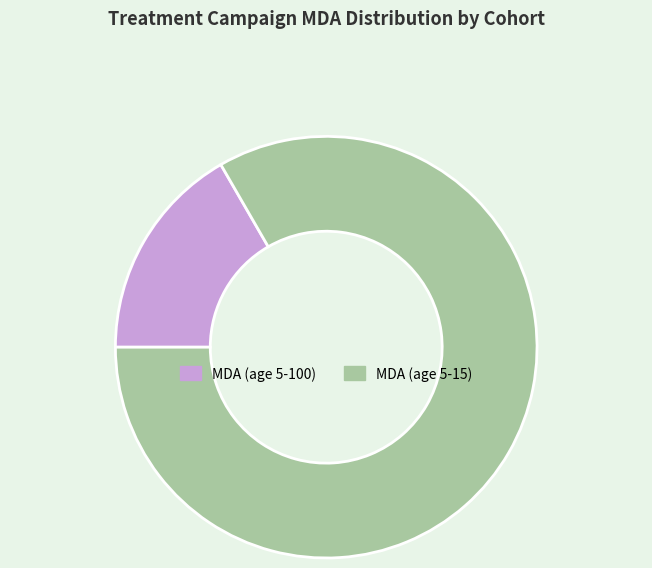

True or false: MDA (age 5-15) accounts for 83% of the total.

True